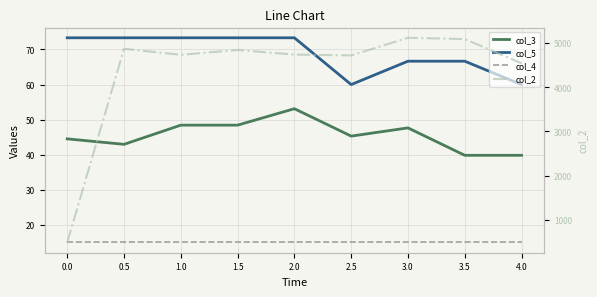

What is the total value across all series at 3.5?

5211.5